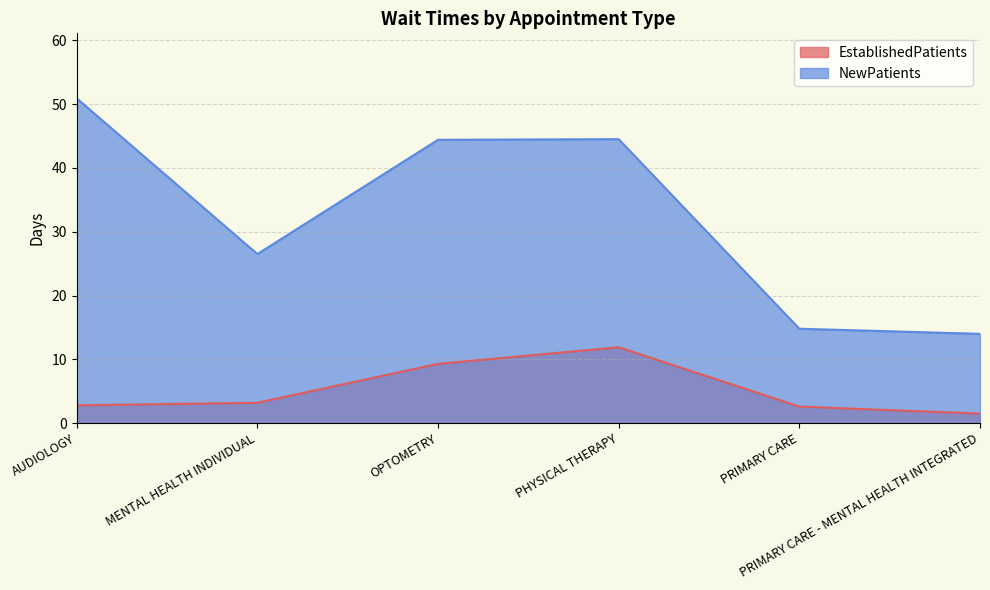

Rank the series by their maximum value, from lowest to highest.

EstablishedPatients, NewPatients